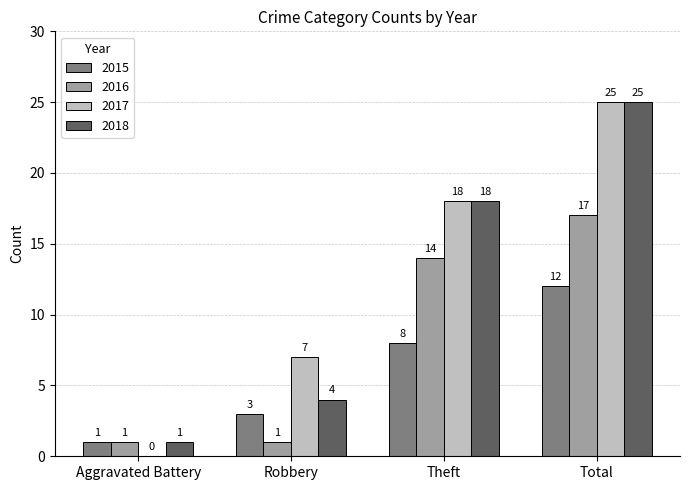

What is the total value across all series at Robbery?

15